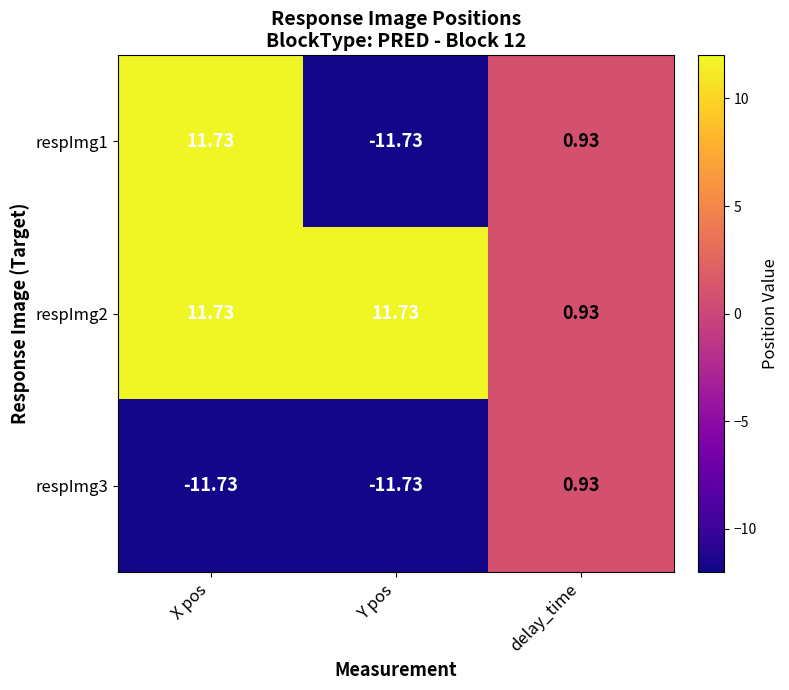

At which label does respImg3 reach its peak?

delay_time